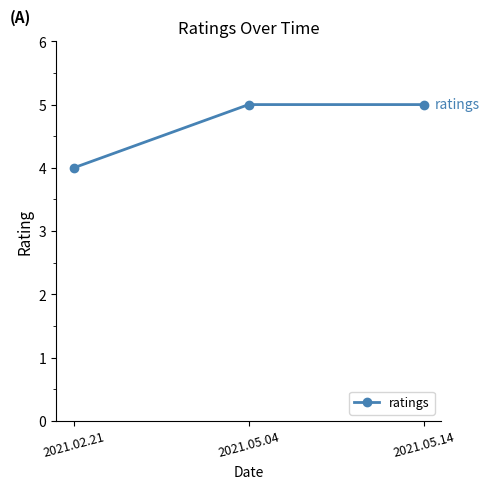

At which label is the value closest to 4?

2021.02.21